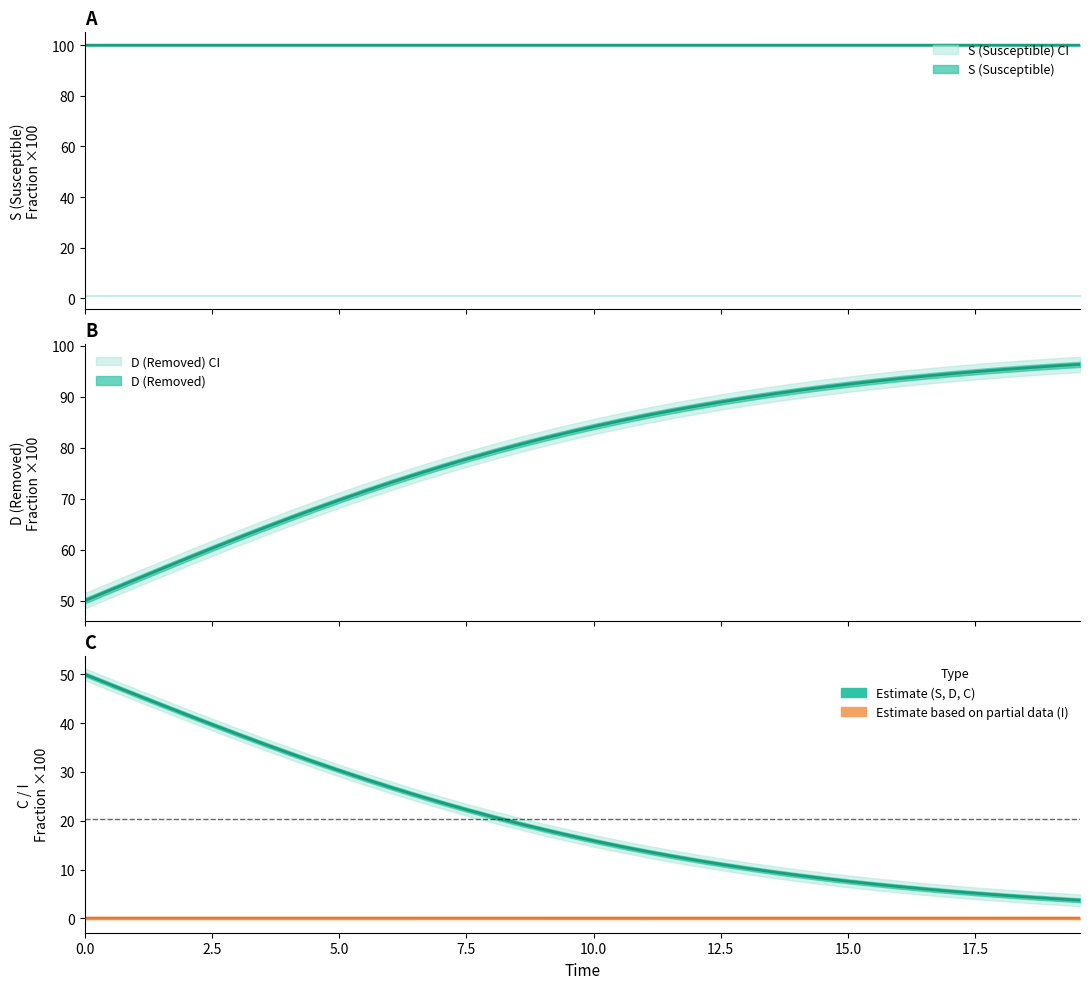

Does the chart have visible grid lines?

No